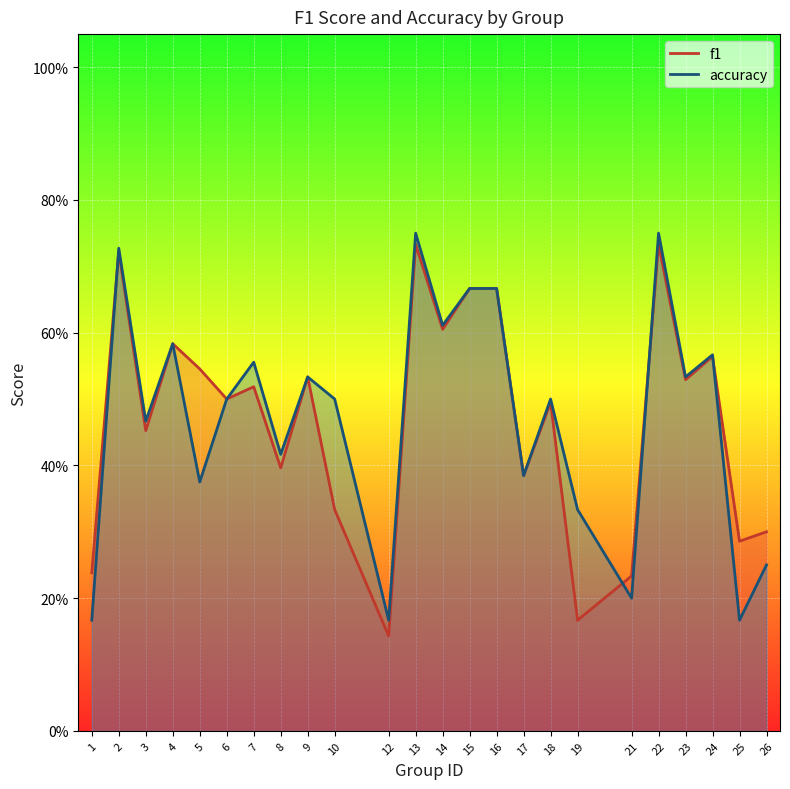

What is the average value of the accuracy series?

0.5